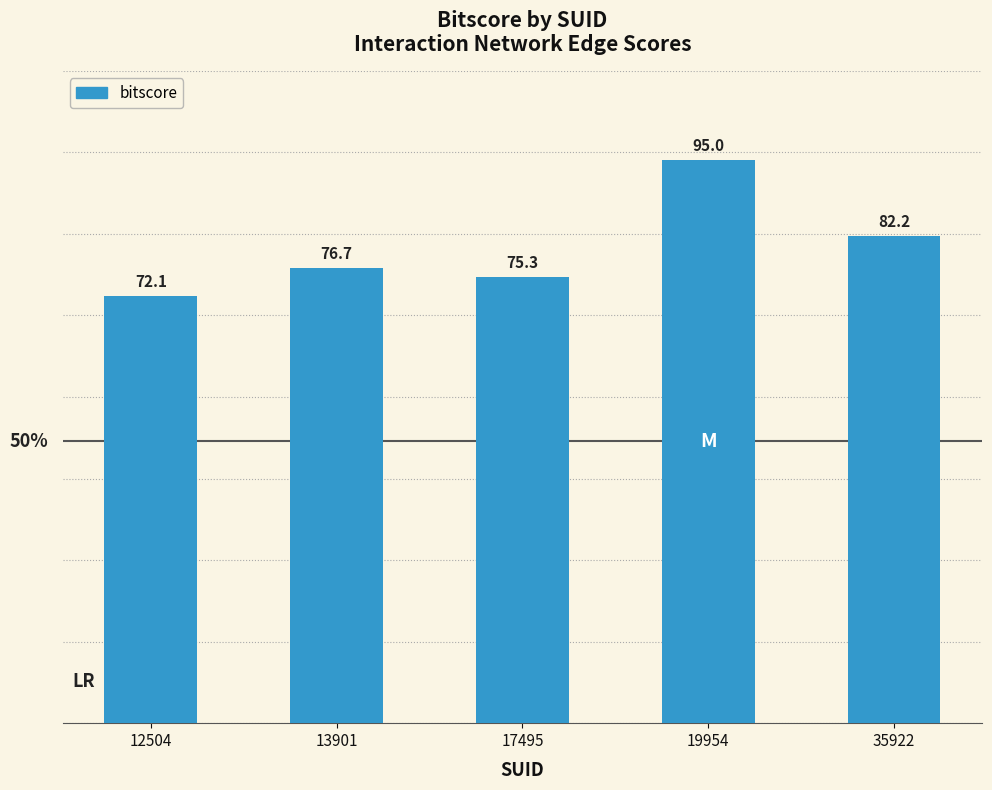

At which category does the chart reach its minimum across all series?

12504